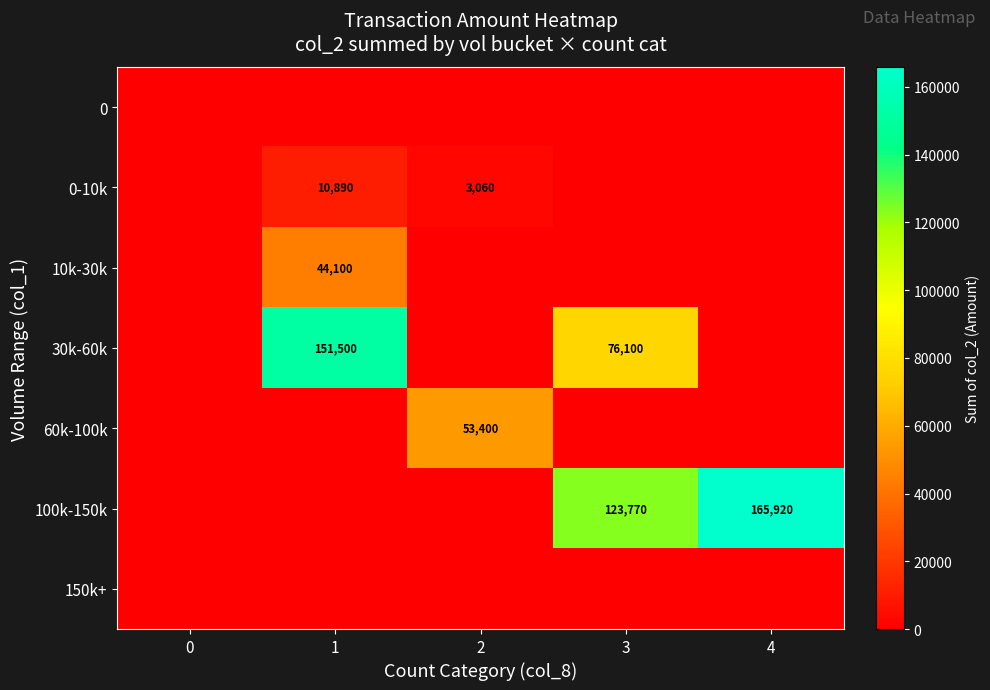

Reading left to right, transcribe all the data shown in this chart.

row_0: 0	0	0	0	0
row_1: 0	10890	3060	0	0
row_2: 0	44100	0	0	0
row_3: 0	151500	0	76100	0
row_4: 0	0	53400	0	0
row_5: 0	0	0	123770	165920
row_6: 0	0	0	0	0